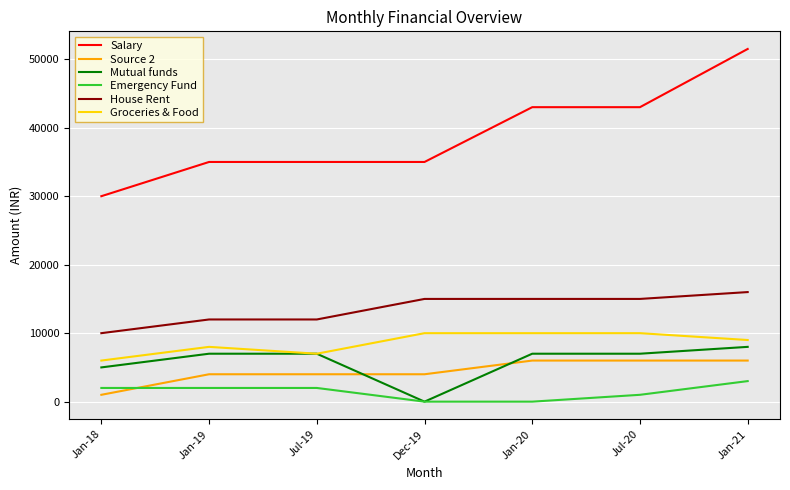

Which series changed the most between Jan-19 and Jan-20?

Salary